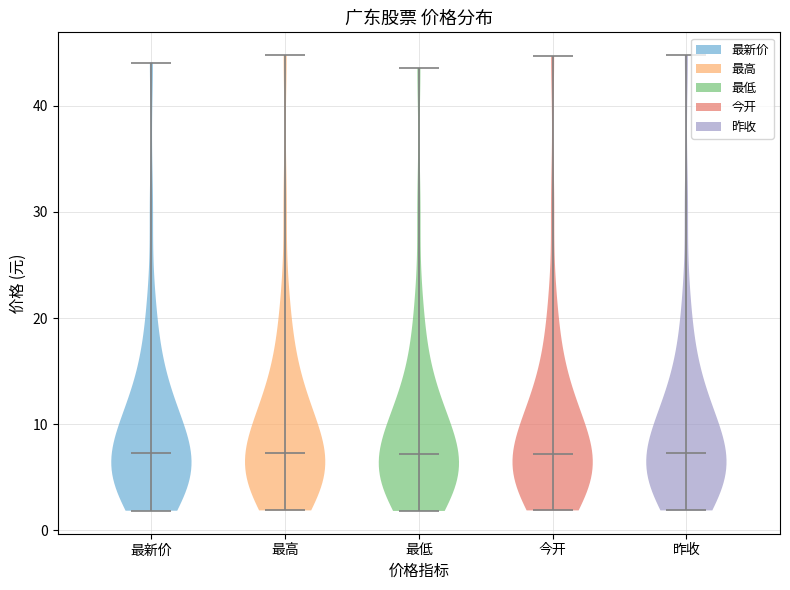

Reading left to right, read every violin against the y-axis: where its median line is, and the lowest and highest points it reaches. The values are not printed on the chart, so give them approximately, as read against the axis.

最新价: median line 7, lowest point 2, highest point 44
最高: median line 7, lowest point 2, highest point 45
最低: median line 7, lowest point 2, highest point 44
今开: median line 7, lowest point 2, highest point 45
昨收: median line 7, lowest point 2, highest point 45